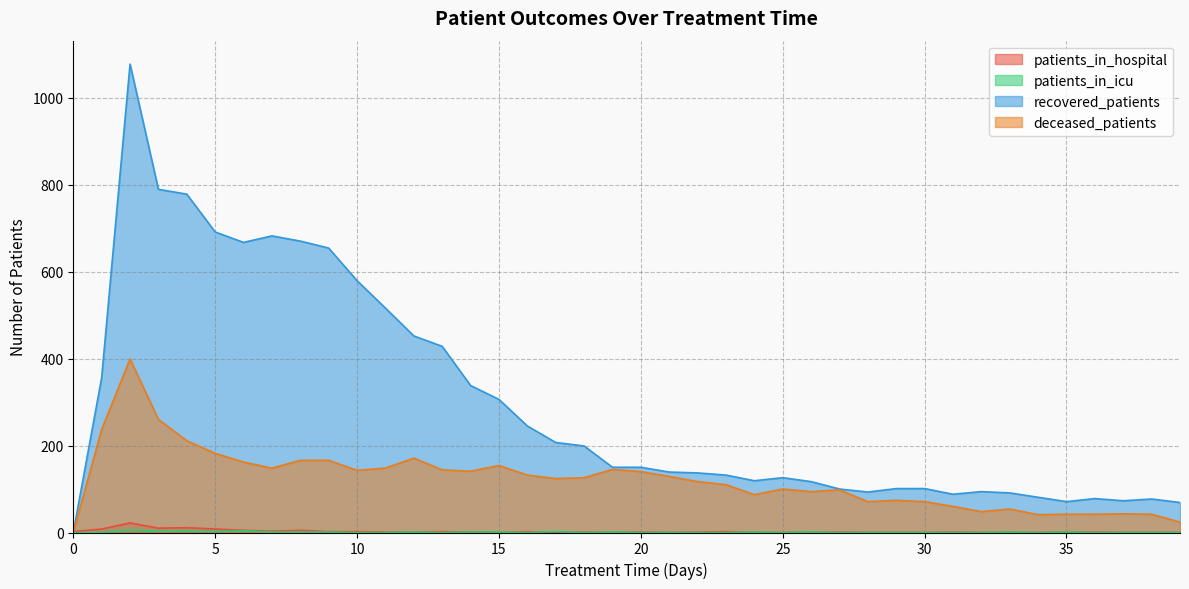

Which series has the largest range (max minus min)?

recovered_patients